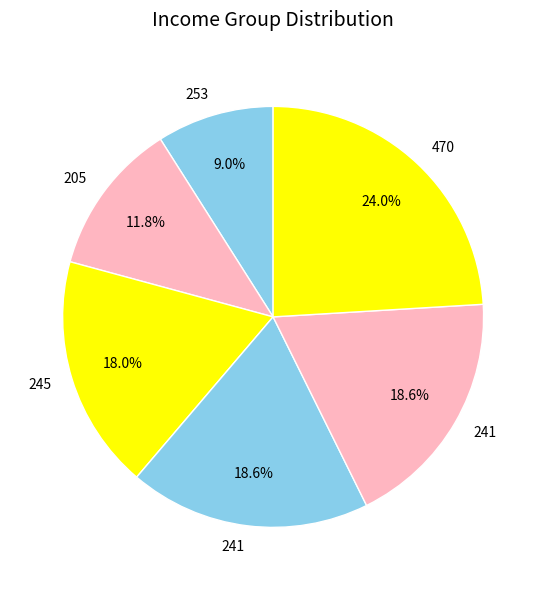

How many slices are in this pie chart?

6